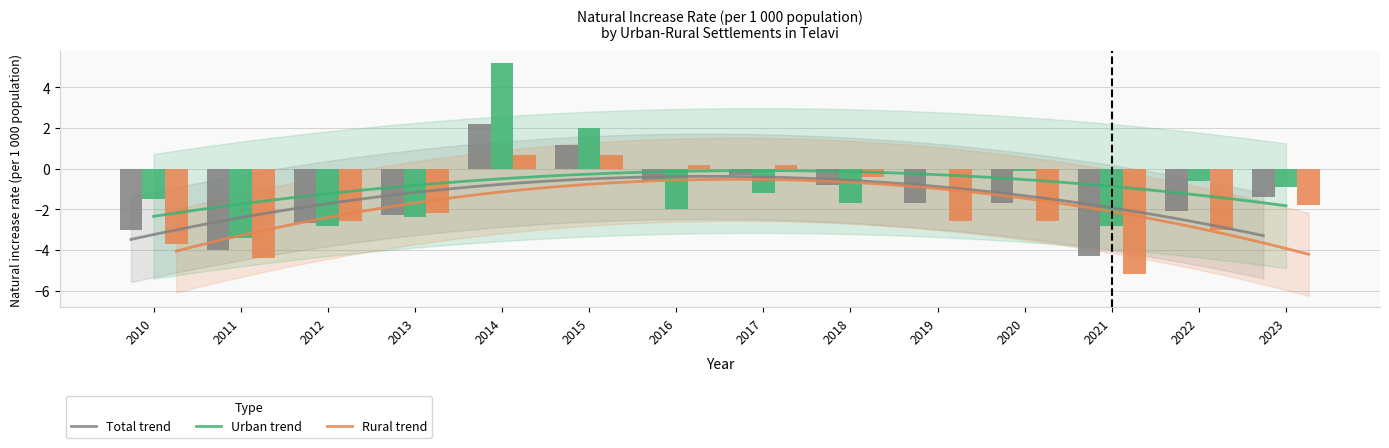

The Rural series shows 0.2 at 2016. True or false?

True